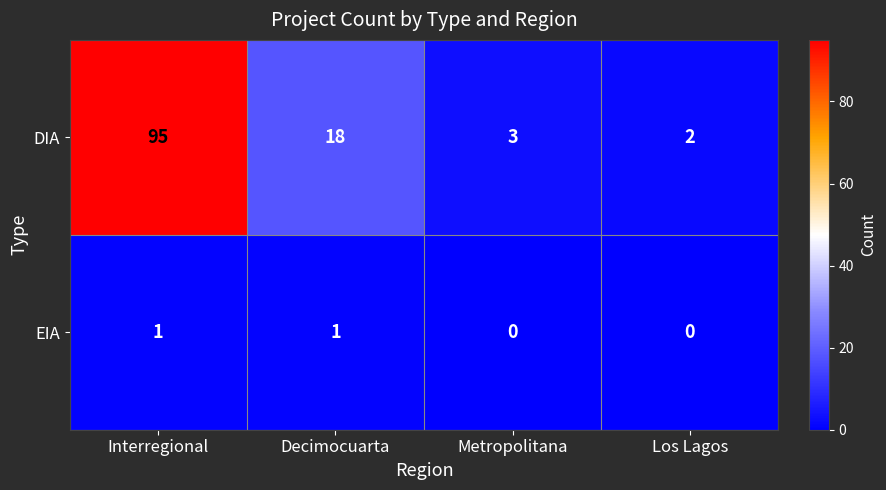

What is the spread (max minus min) of values at Decimocuarta?

17